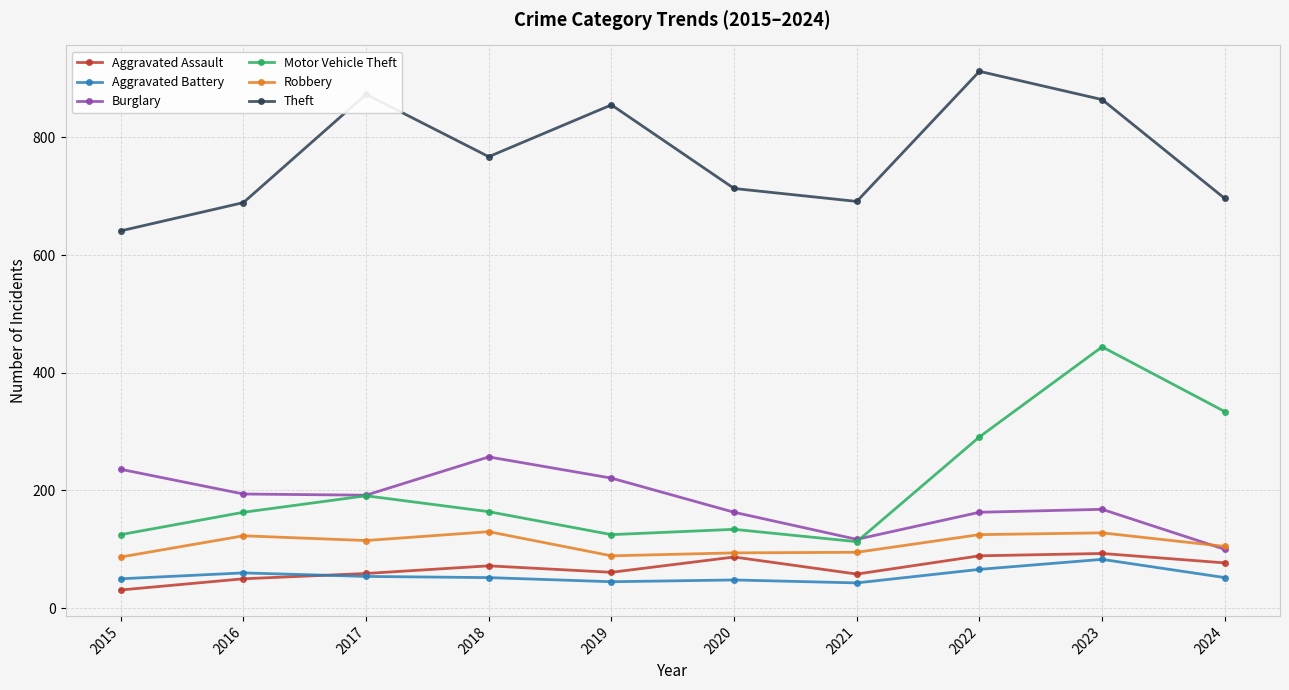

Between 2018 and 2023, which series saw the biggest shift?

Motor Vehicle Theft